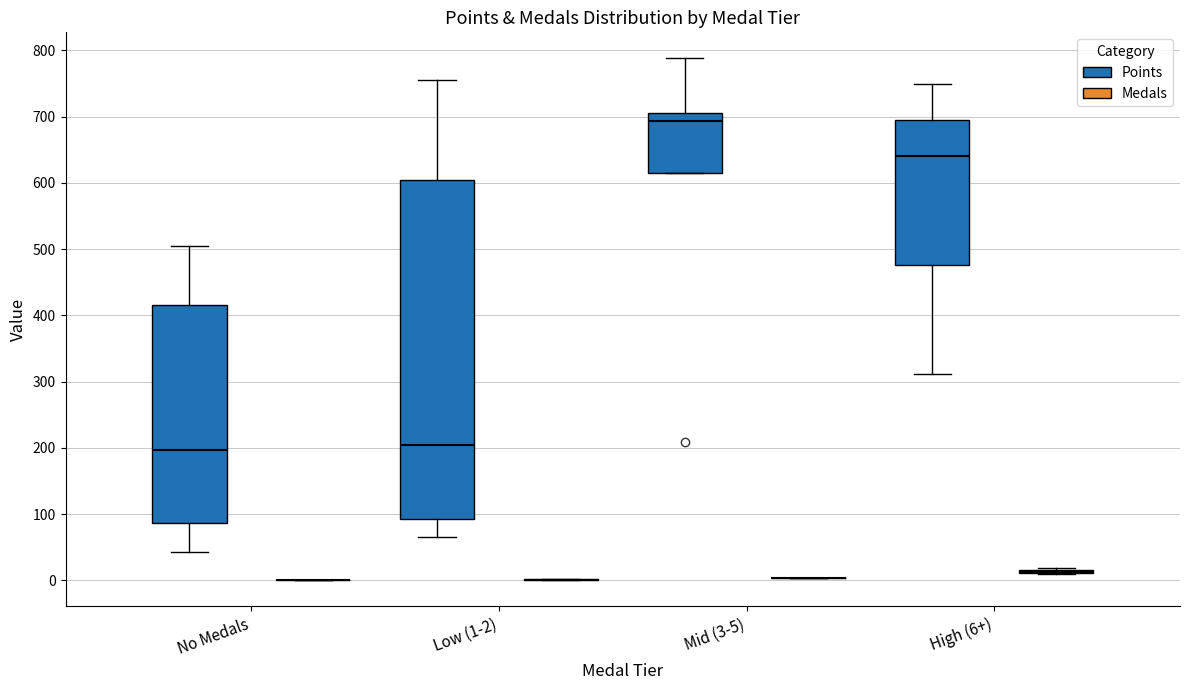

Reading left to right, read every box against the y-axis: the position of its median line, the range the box covers, and the ends of its whiskers. The values are not printed on the chart, so give them approximately, as read against the axis.

No Medals (Points): median 200, box 90 to 420, whiskers 40 to 510
No Medals (Medals): box collapsed to a line at 0, whiskers 0 to 0
Low (1-2) (Points): median 200, box 90 to 600, whiskers 70 to 760
Low (1-2) (Medals): box collapsed to a line at 0, whiskers 0 to 0
Mid (3-5) (Points): median 690, box 620 to 710, whiskers 620 to 790
Mid (3-5) (Medals): box collapsed to a line at 0, whiskers 0 to 0
High (6+) (Points): median 640, box 480 to 700, whiskers 310 to 750
High (6+) (Medals): box collapsed to a line at 10, whiskers 10 to 20